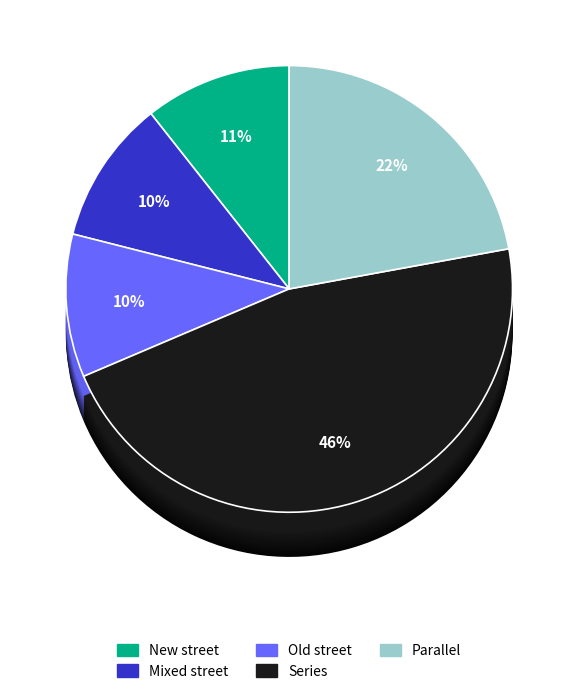

Is the sum of Old street and Series greater than half?

Yes